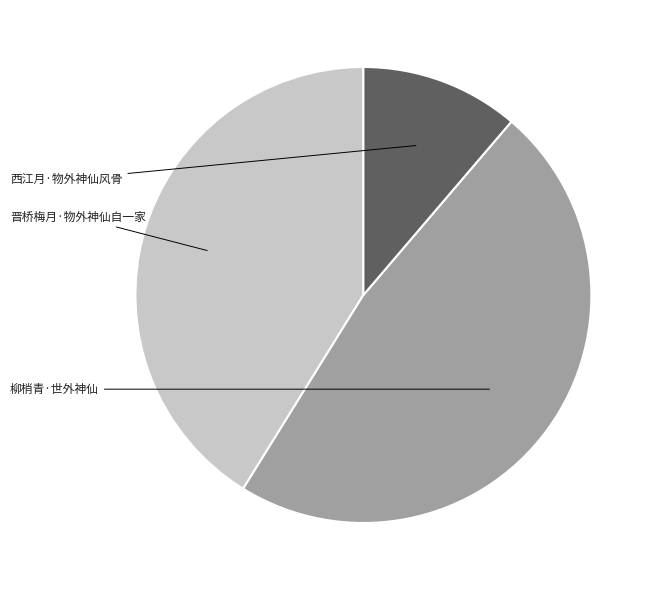

Is there any slice that represents more than half of the pie?

No